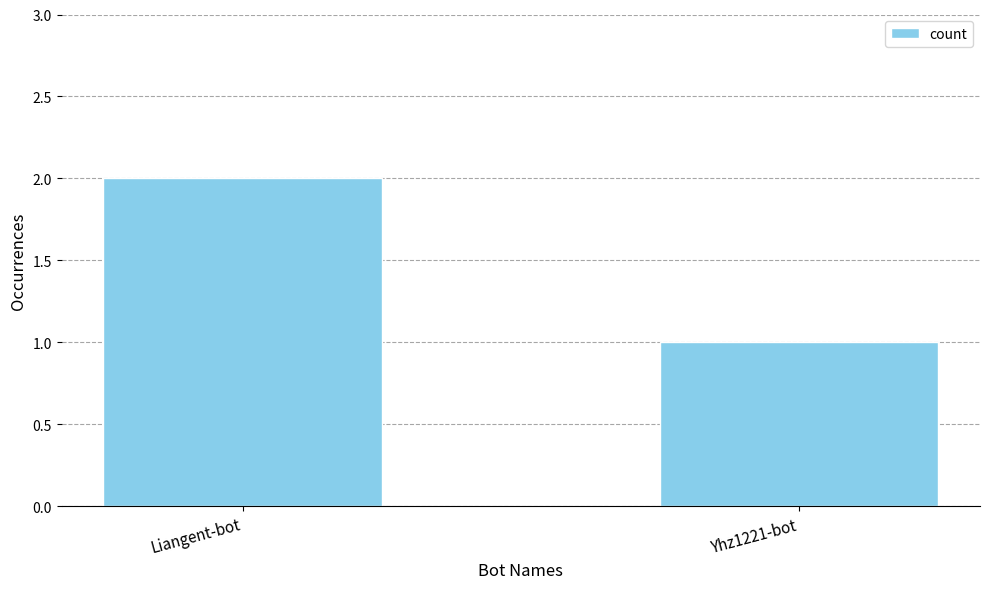

Is it true that the value at Liangent-bot is 2?

True